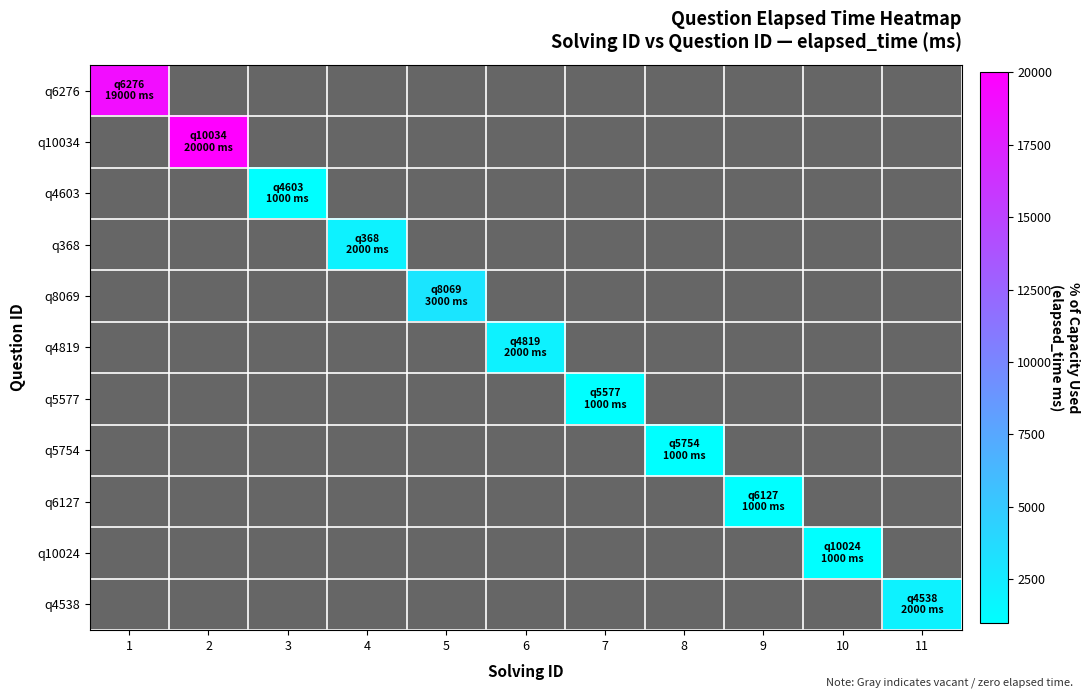

At how many categories does at least one series exceed 17792?

2